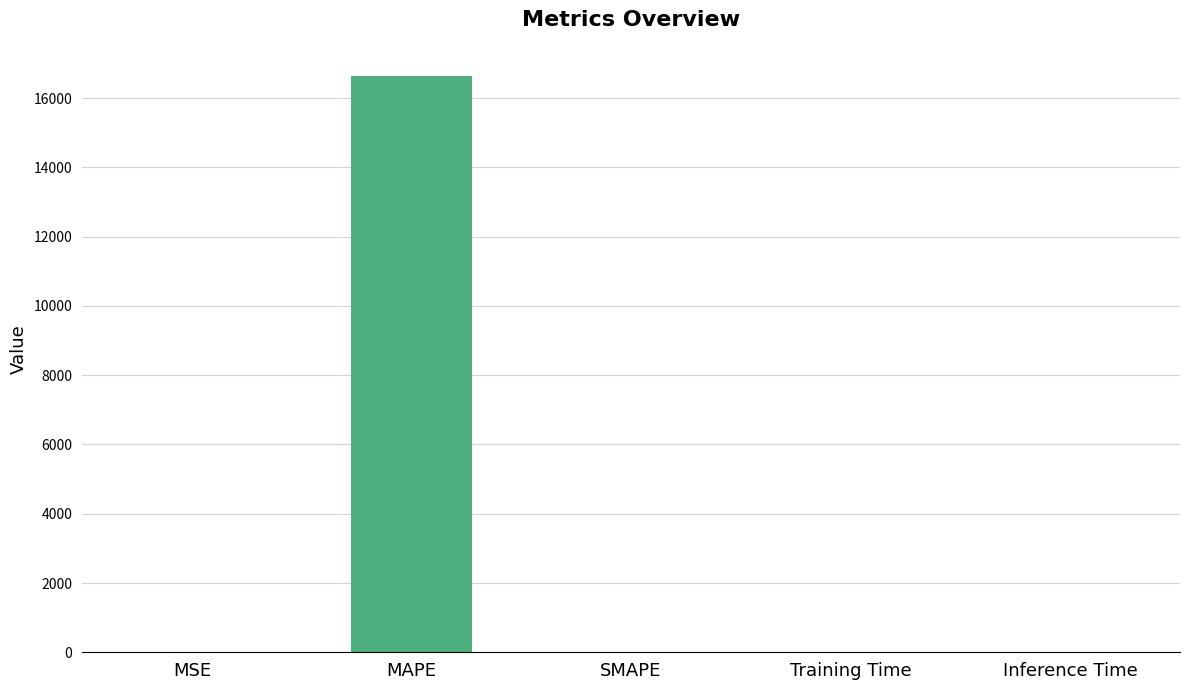

Read the value at MAPE.

16648.5